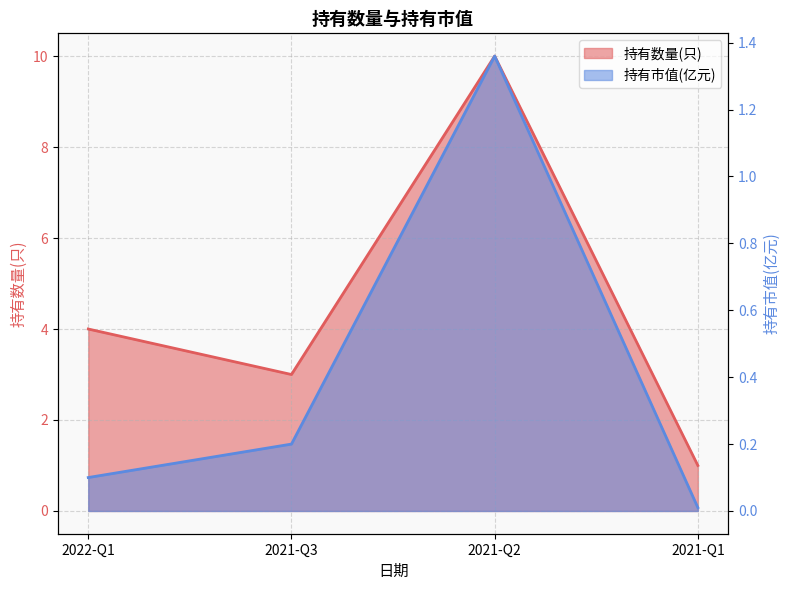

What are all the series names shown in the legend?

持有数量(只), 持有市值(亿元)